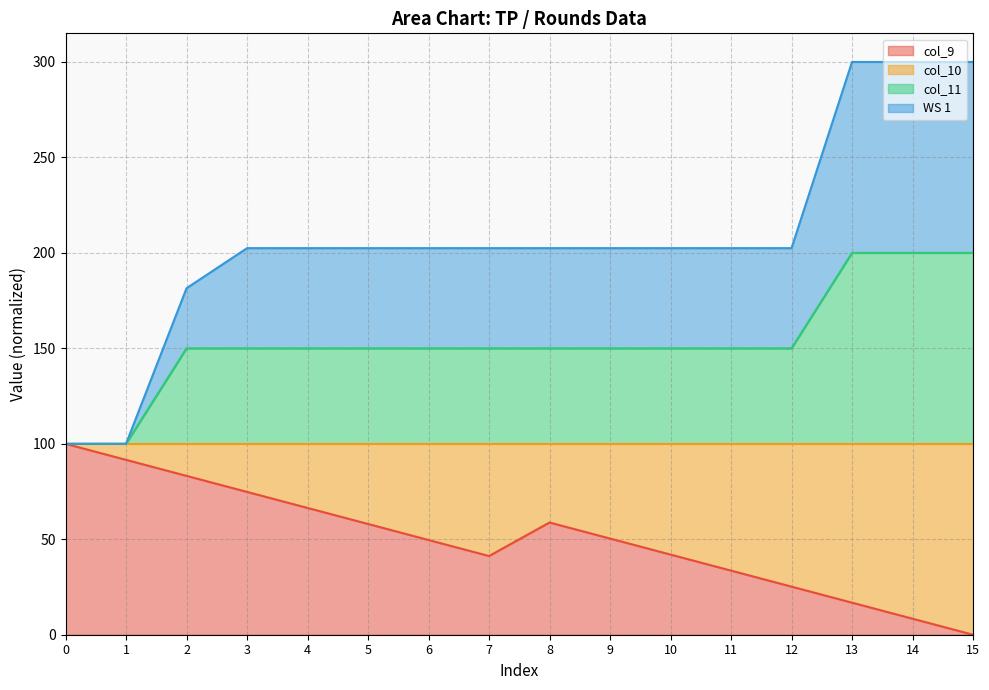

How many lines are shown in the chart?

4